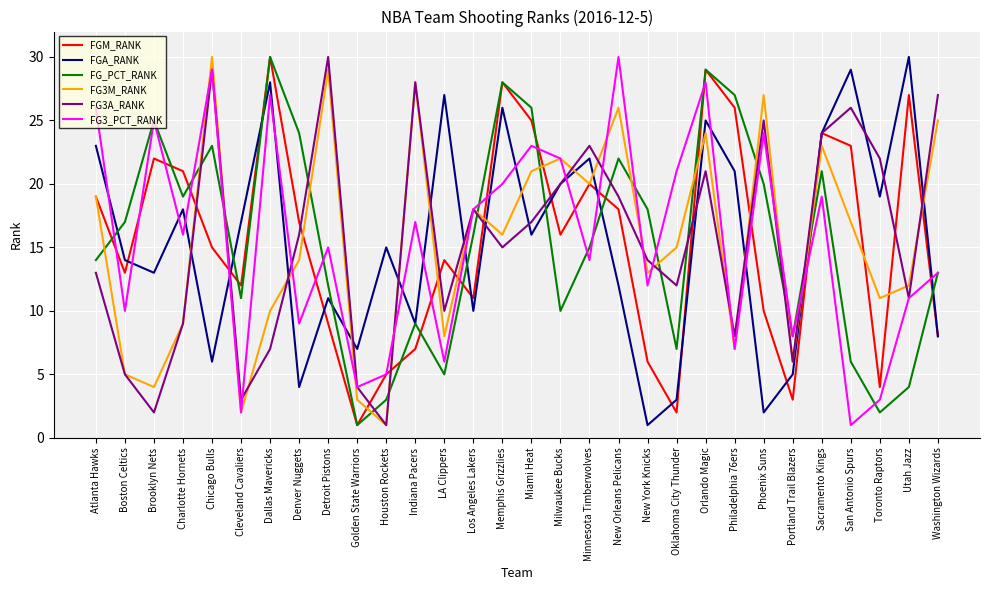

Where is the first local minimum for FGM_RANK?

Boston Celtics